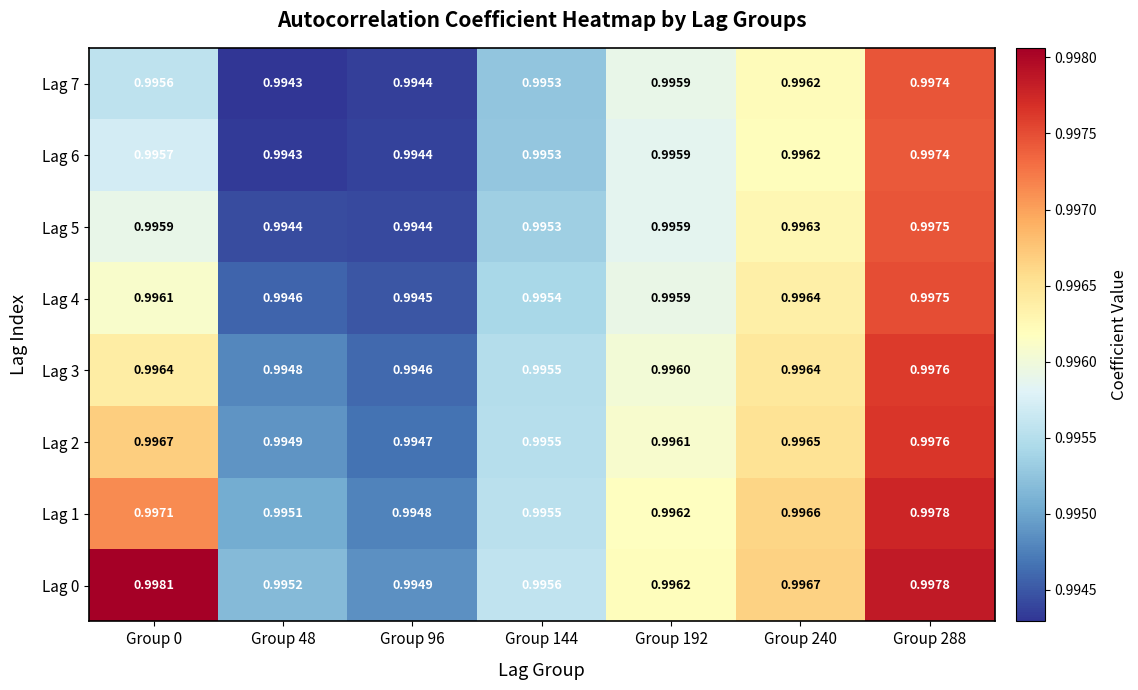

Is the value of Lag 0 at Group 144 greater than the value of Lag 1 at Group 48?

Yes